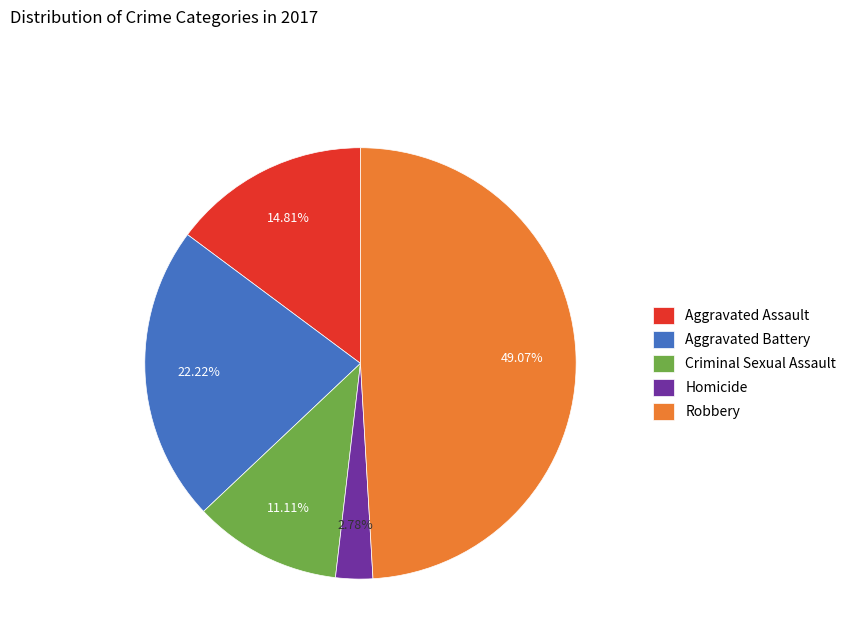

The Criminal Sexual Assault slice represents 22% of the pie. True or false?

False